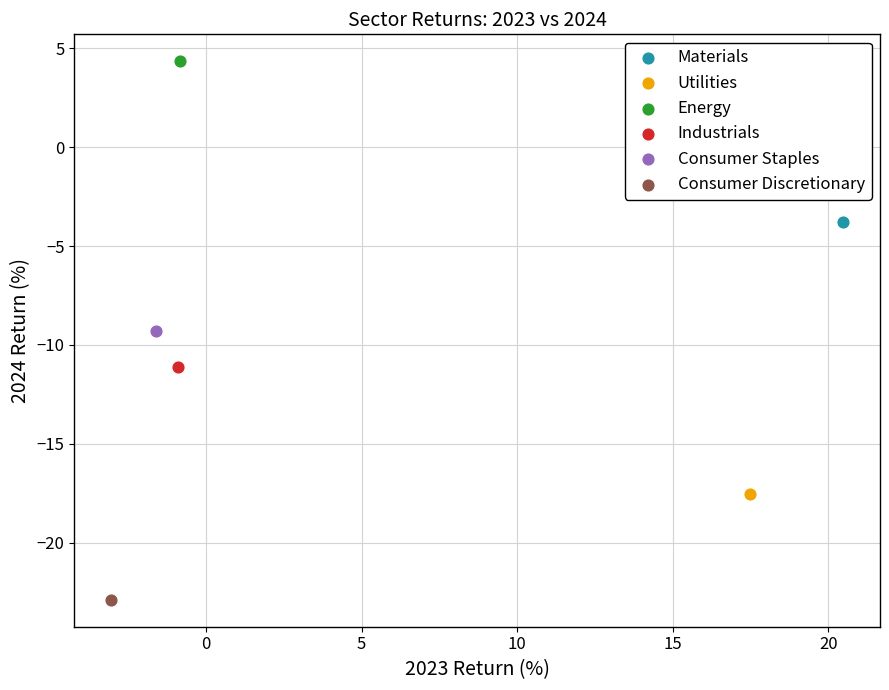

Which series reaches the maximum Y coordinate?

Energy